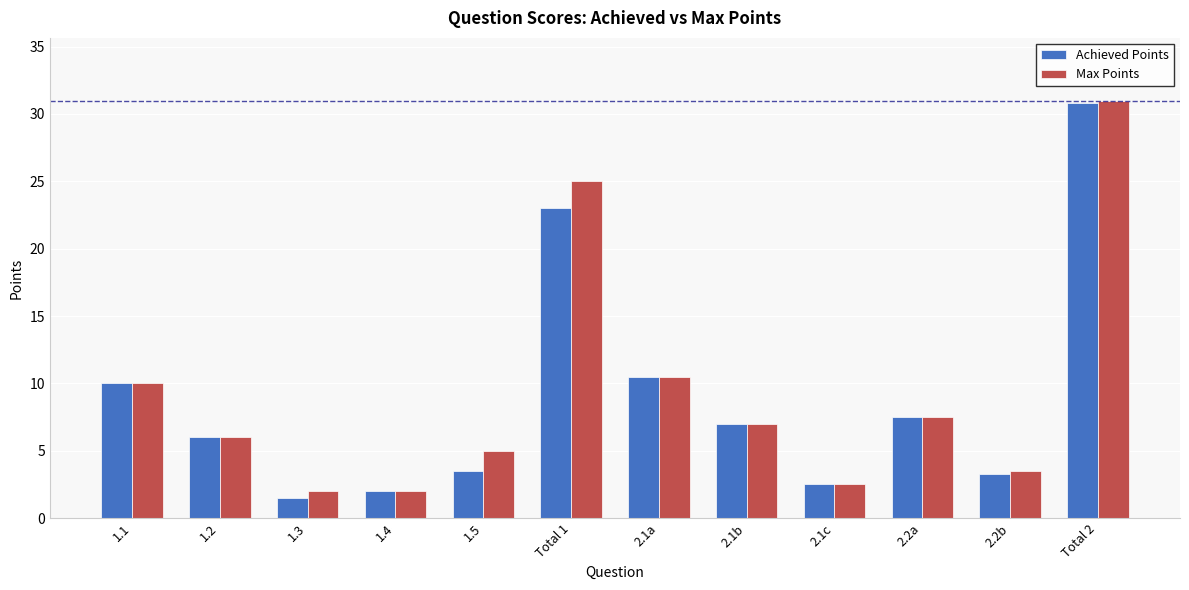

What is the spread (max minus min) of values at 1.3?

0.5